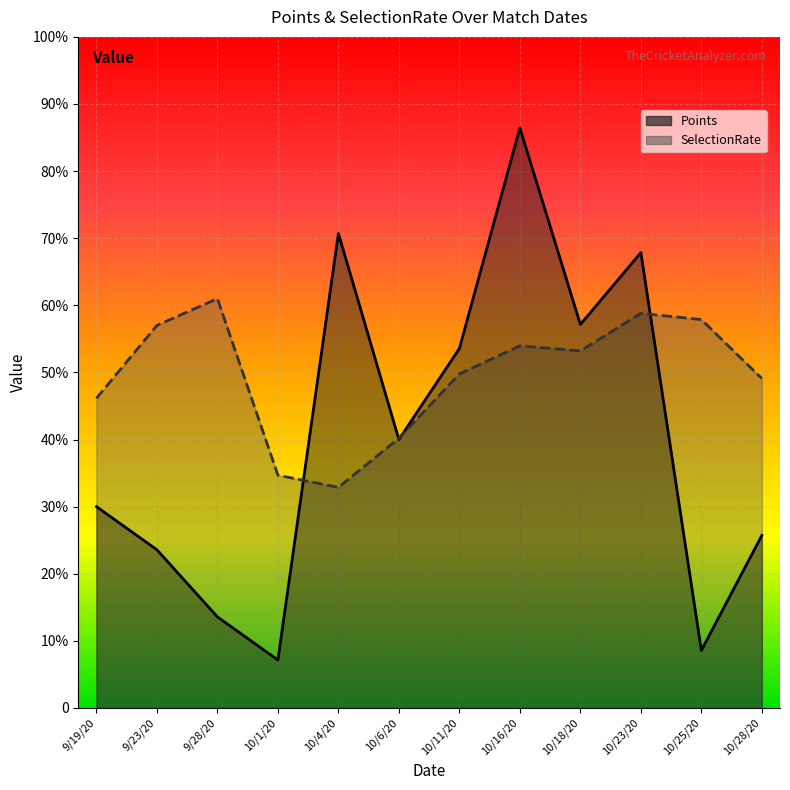

Does the chart display data point markers on the line(s)?

No